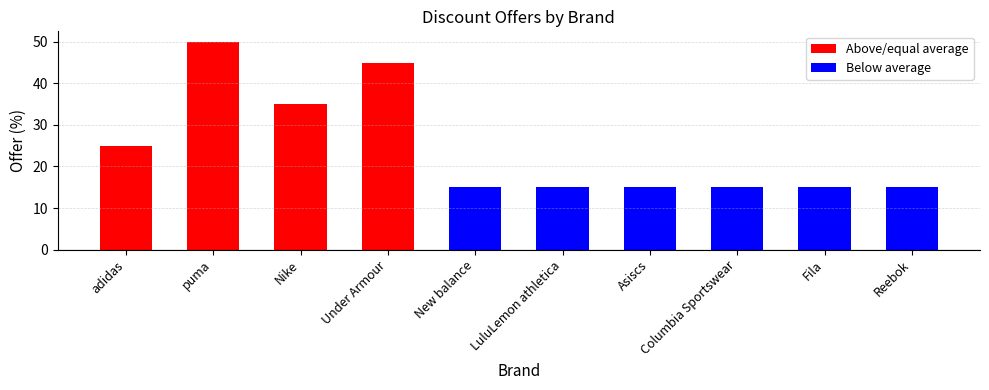

Are the bars horizontal?

No